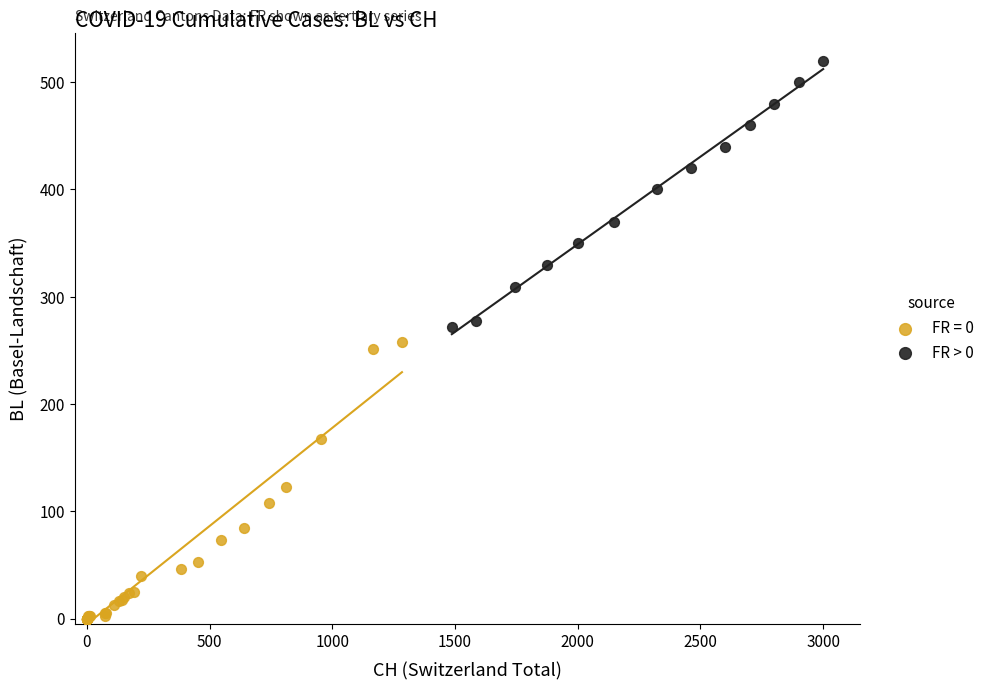

Which series contains the lowest Y value?

FR = 0